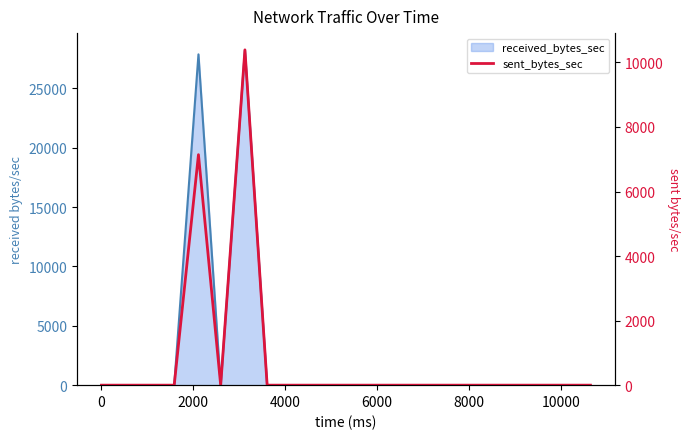

True or false: the data shows -5260 at 14.

False